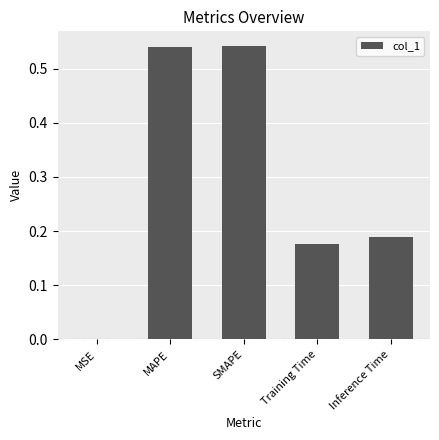

At which label is the value closest to 0?

MSE